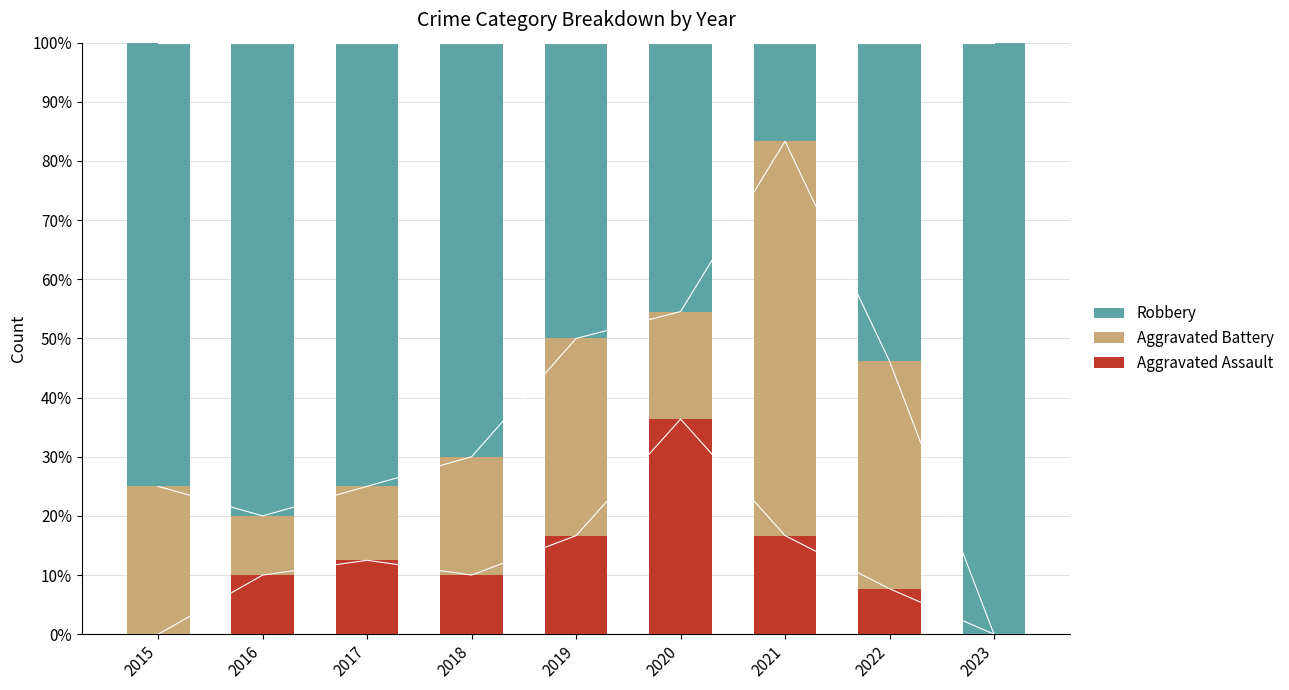

At which label does Robbery first exceed 70?

2015